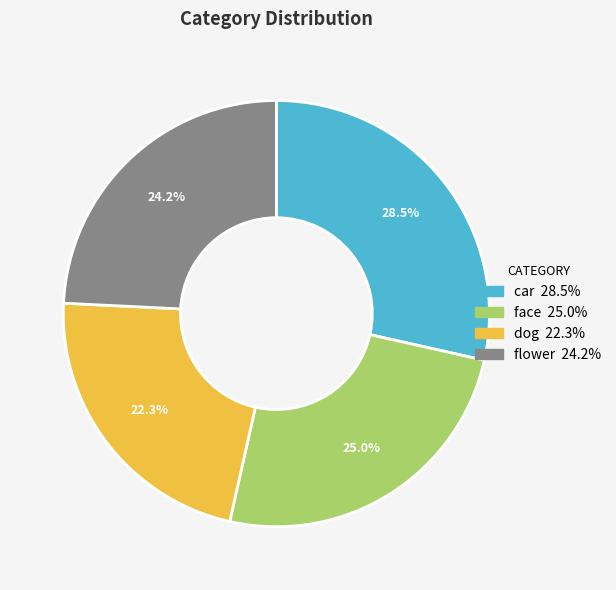

To the nearest percent, what percentage of the pie is face?

25%